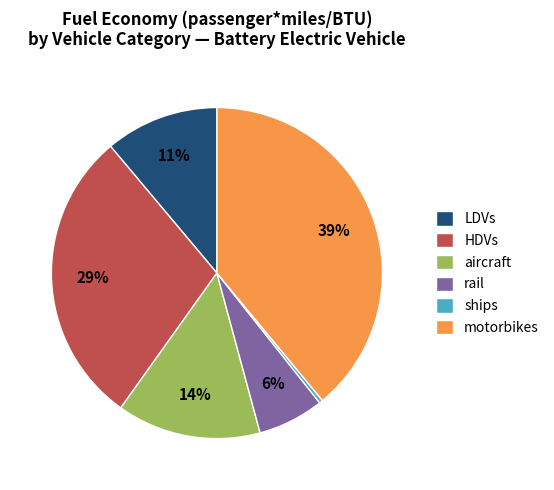

What is the smallest slice in the pie chart?

ships